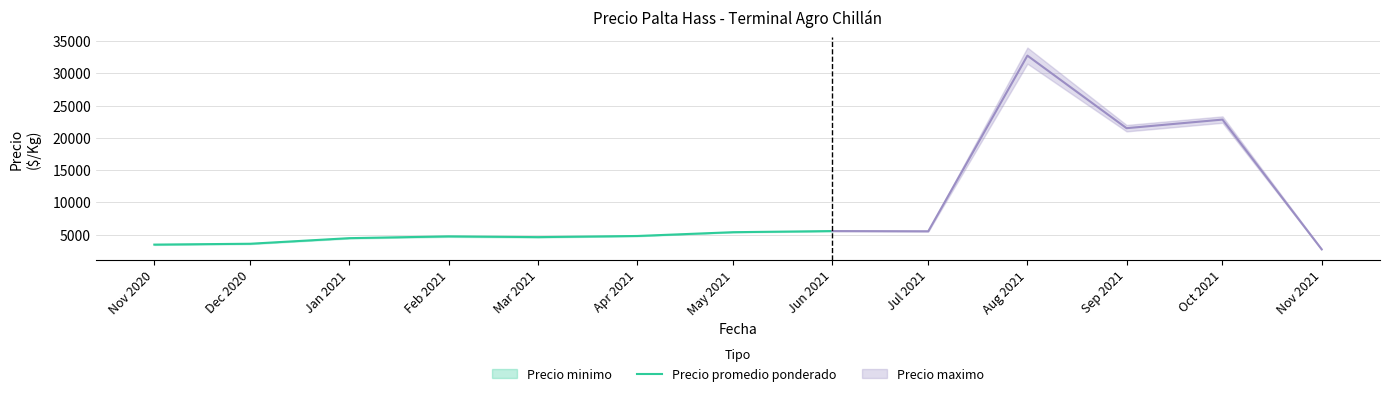

Is it true that Precio promedio ponderado equals 8214.8 at Apr 2021?

False